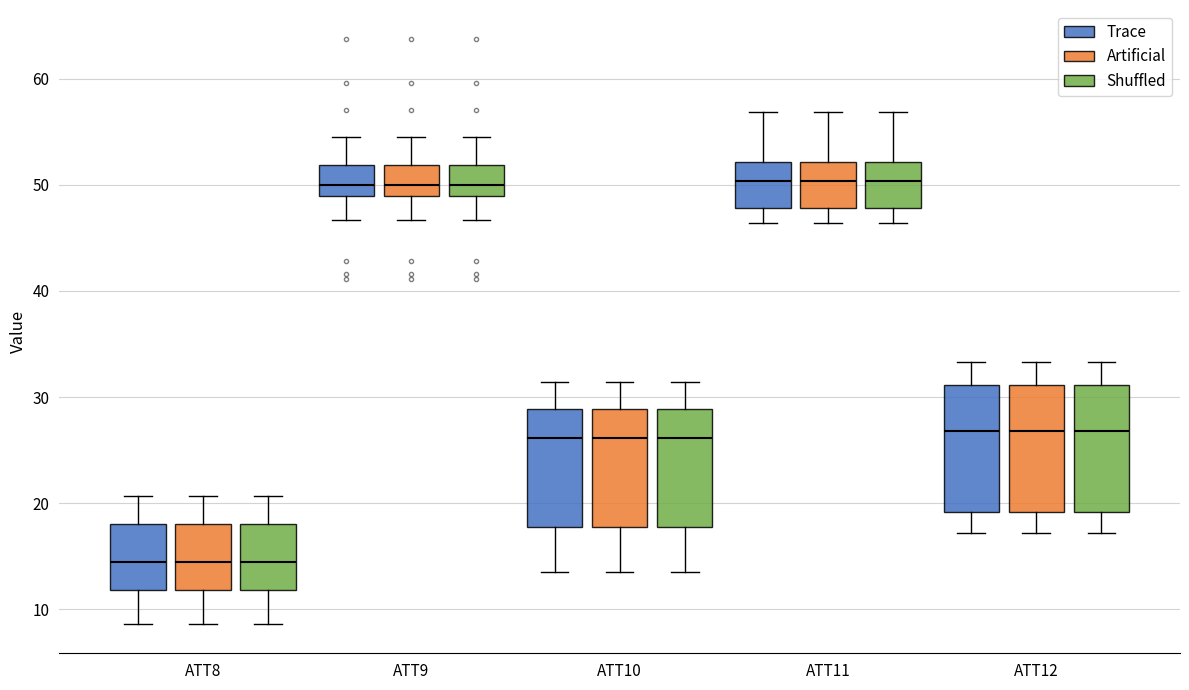

Reading left to right, transcribe this box plot: for each box, give where its median line is, the range the box spans, and where its two whiskers end, as read against the y-axis. The values are not printed on the chart, so give them approximately, as read against the axis.

ATT8 (Trace): median 14, box 12 to 18, whiskers 9 to 21
ATT8 (Artificial): median 14, box 12 to 18, whiskers 9 to 21
ATT8 (Shuffled): median 14, box 12 to 18, whiskers 9 to 21
ATT9 (Trace): median 50, box 49 to 52, whiskers 47 to 54
ATT9 (Artificial): median 50, box 49 to 52, whiskers 47 to 54
ATT9 (Shuffled): median 50, box 49 to 52, whiskers 47 to 54
ATT10 (Trace): median 26, box 18 to 29, whiskers 13 to 31
ATT10 (Artificial): median 26, box 18 to 29, whiskers 13 to 31
ATT10 (Shuffled): median 26, box 18 to 29, whiskers 13 to 31
ATT11 (Trace): median 50, box 48 to 52, whiskers 46 to 57
ATT11 (Artificial): median 50, box 48 to 52, whiskers 46 to 57
ATT11 (Shuffled): median 50, box 48 to 52, whiskers 46 to 57
ATT12 (Trace): median 27, box 19 to 31, whiskers 17 to 33
ATT12 (Artificial): median 27, box 19 to 31, whiskers 17 to 33
ATT12 (Shuffled): median 27, box 19 to 31, whiskers 17 to 33